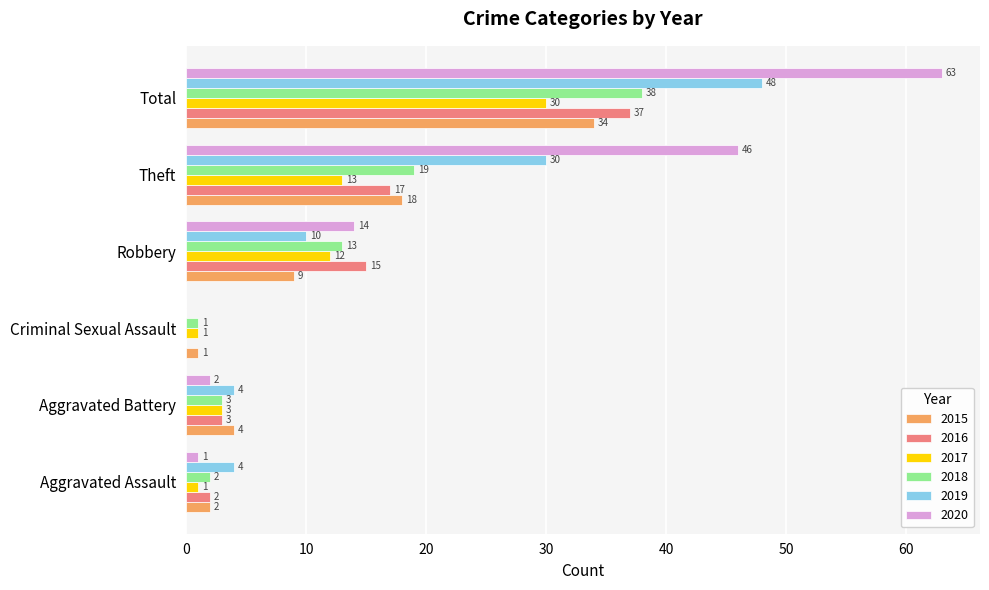

What is the maximum value shown in the chart?

63